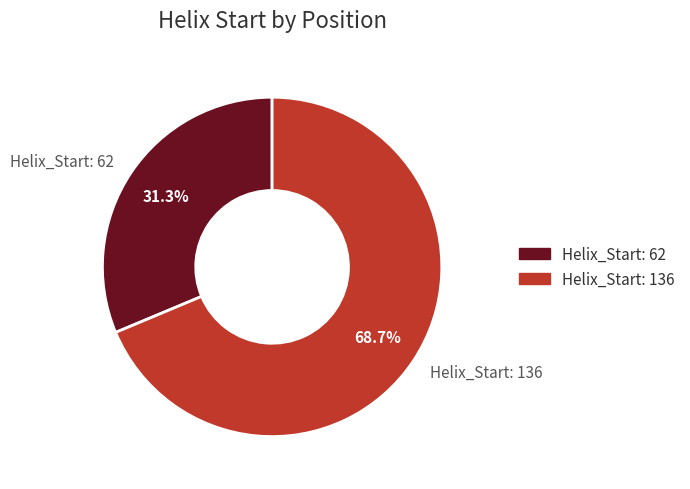

How many slices are in this pie chart?

2